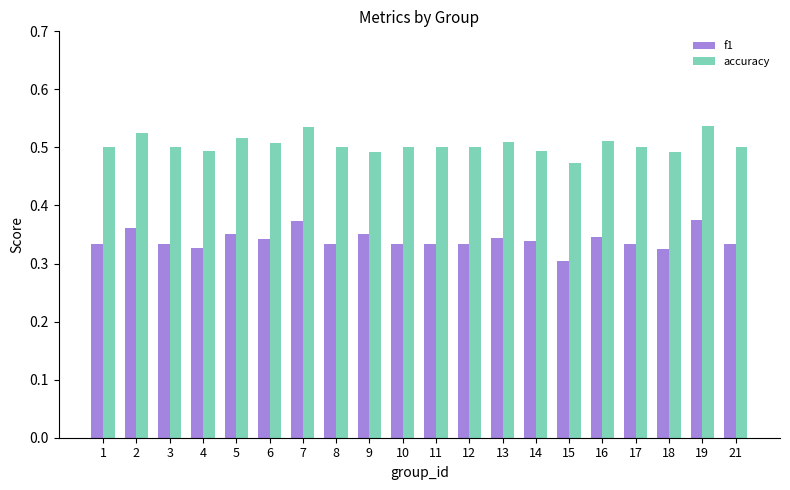

What is the spread (max minus min) of values at 4?

0.2